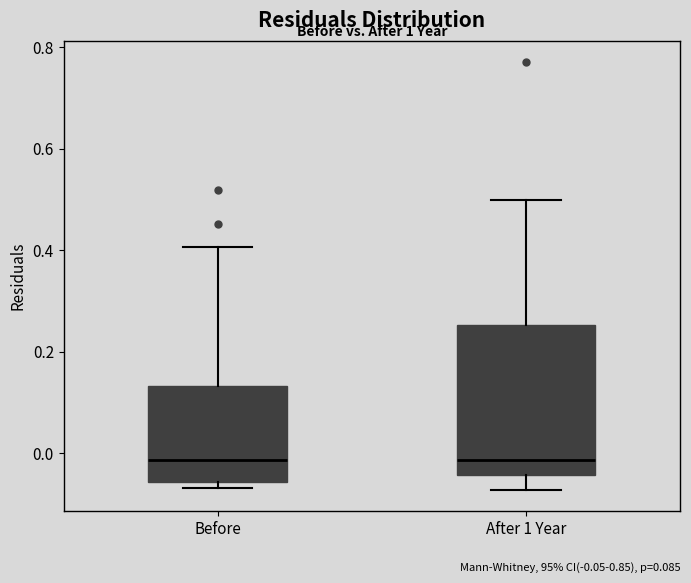

Reading left to right, read every box against the y-axis: the position of its median line, the range the box covers, and the ends of its whiskers. The values are not printed on the chart, so give them approximately, as read against the axis.

Before: median -0.02, box -0.06 to 0.14, whiskers -0.06 (just below the box's lower edge) to 0.40
After 1 Year: median -0.02, box -0.04 to 0.26, whiskers -0.08 to 0.50